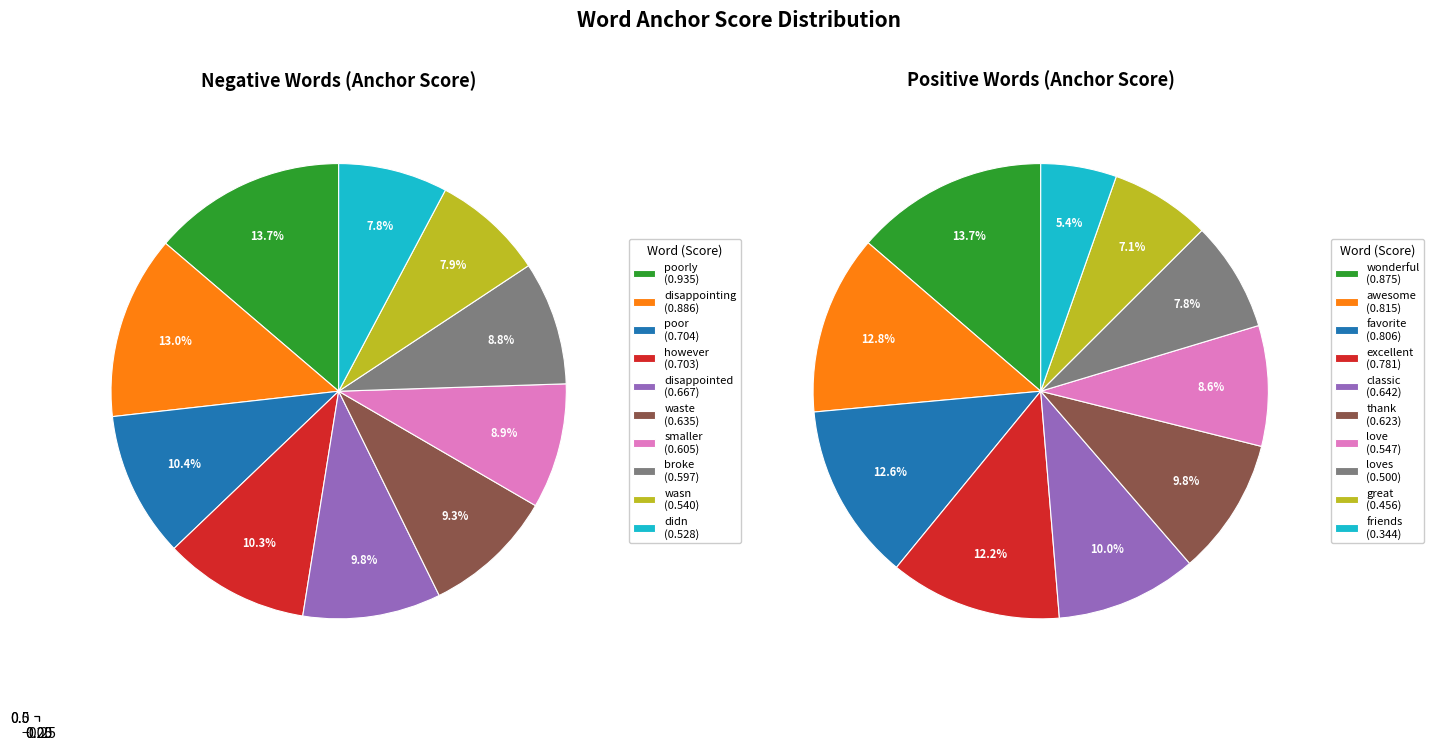

The however slice represents 10% of the pie. True or false?

True